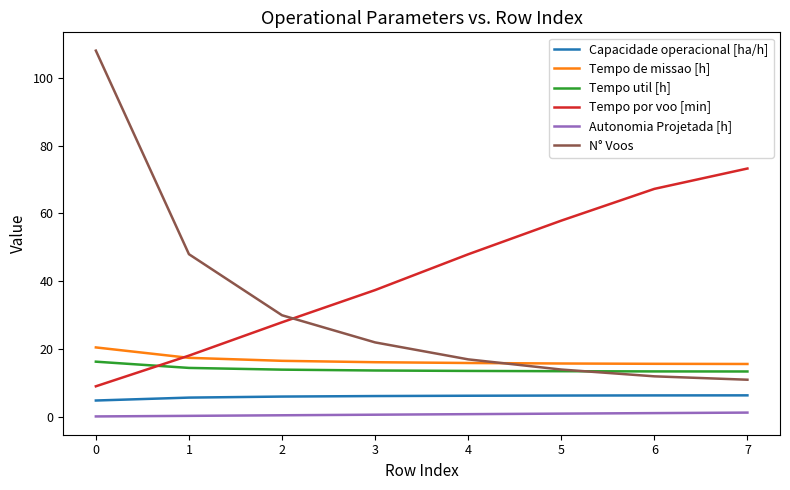

Is the value of Tempo por voo [min] at 4 greater than the value of N° Voos at 3?

Yes